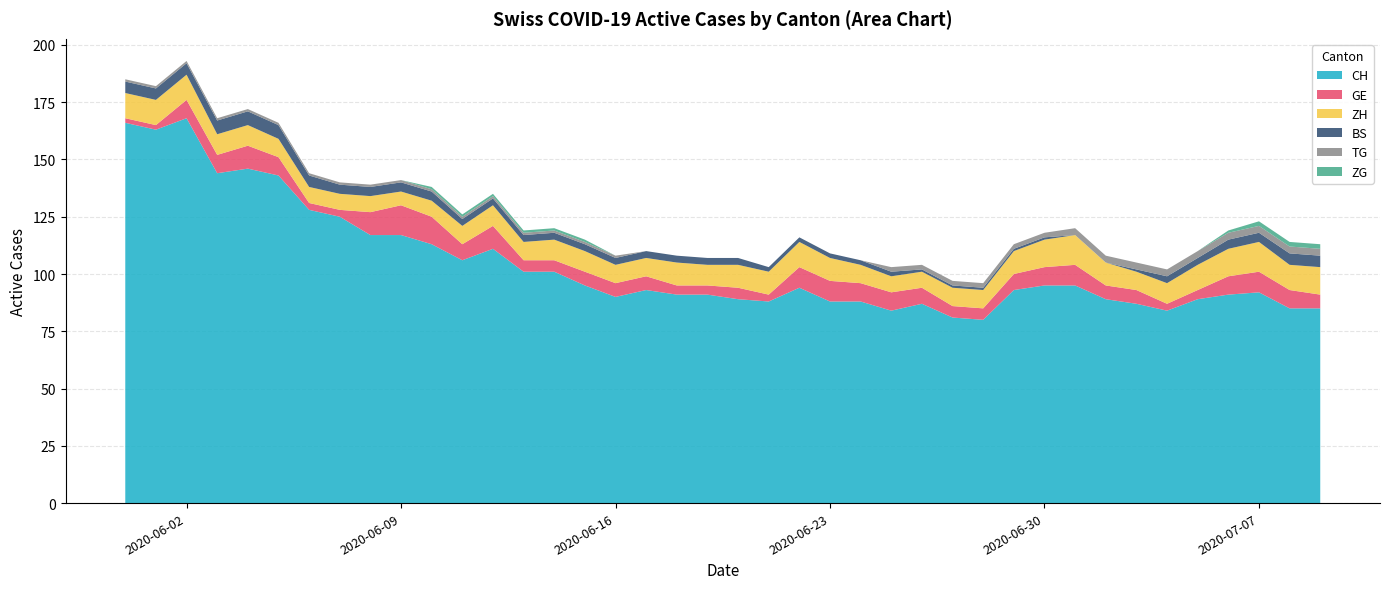

Reading left to right, list all the values displayed in this chart.

CH: 166	163	168	144	146	143	128	125	117	117	113	106	111	101	101	95	90	93	91	91	89	88	94	88	88	84	87	81	80	93	95	95	89	87	84	89	91	92	85	85
GE: 2	2	8	8	10	8	3	3	10	13	12	7	10	5	5	6	6	6	4	4	5	3	9	9	8	8	7	5	5	7	8	9	6	6	3	4	8	9	8	6
ZH: 11	11	11	9	9	8	7	7	7	6	7	8	9	8	9	9	8	8	10	9	10	10	11	10	8	7	7	8	8	10	12	13	10	8	9	11	12	13	11	12
BS: 5	5	5	6	6	6	5	4	4	4	4	3	3	3	3	3	3	3	3	3	3	2	2	2	2	2	1	1	1	1	1	0	0	1	3	3	4	4	5	5
TG: 1	1	1	1	1	1	1	1	1	1	1	1	1	1	1	1	1	0	0	0	0	0	0	0	0	2	2	2	2	2	2	3	3	3	3	3	3	3	3	3
ZG: 0	0	0	0	0	0	0	0	0	0	1	1	1	1	1	1	0	0	0	0	0	0	0	0	0	0	0	0	0	0	0	0	0	0	0	0	1	2	2	2